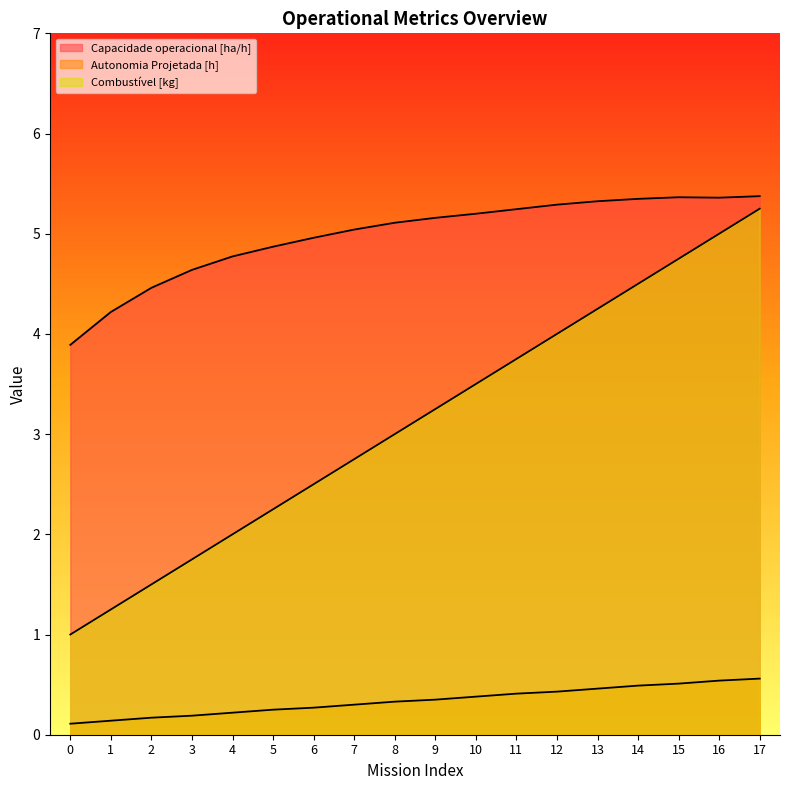

Which series has the largest total across all categories?

Capacidade operacional [ha/h]